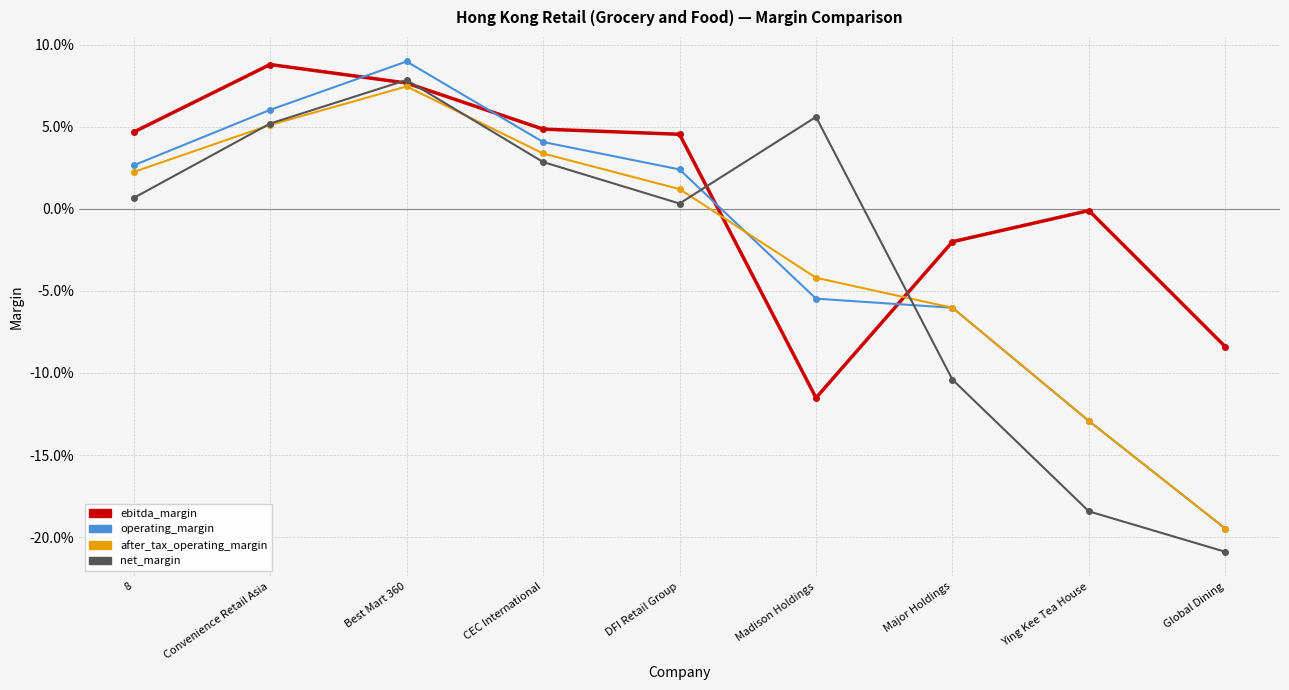

What are all the series names shown in the legend?

ebitda_margin, operating_margin, after_tax_operating_margin, net_margin